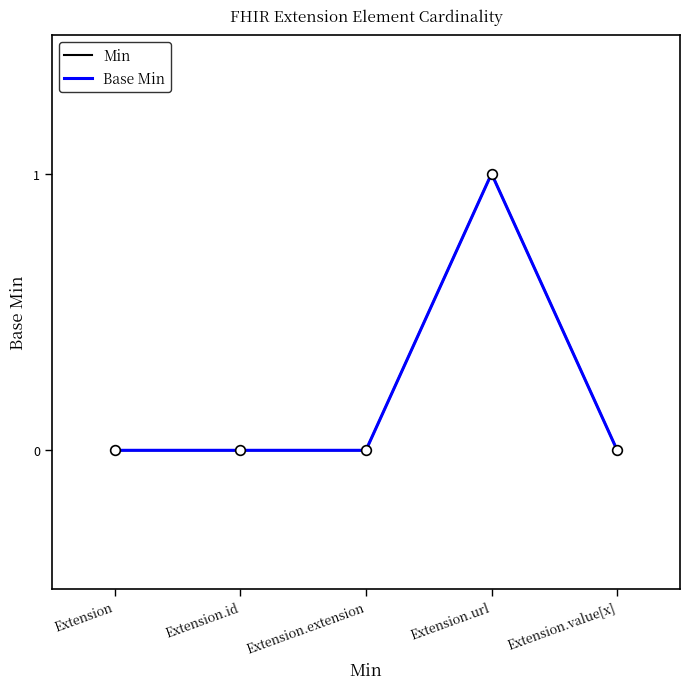

Between Extension.extension and Extension.url, which is larger?

Extension.url